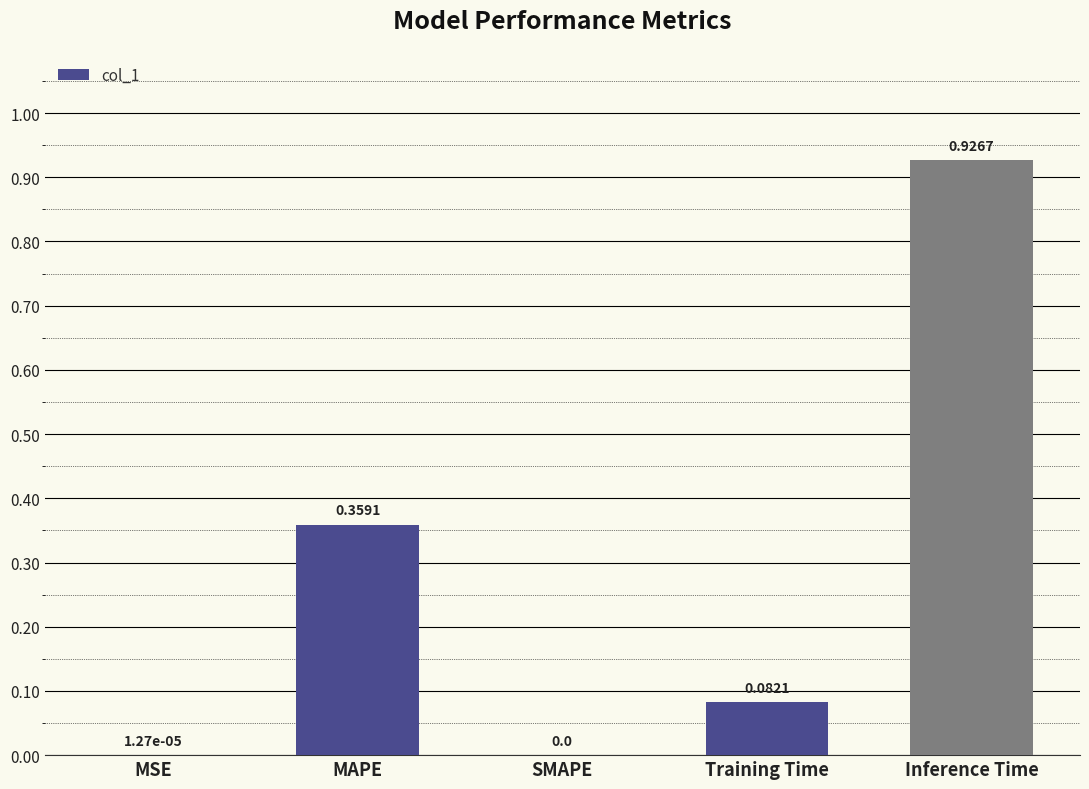

What is the change in value from MAPE to Training Time?

-0.3